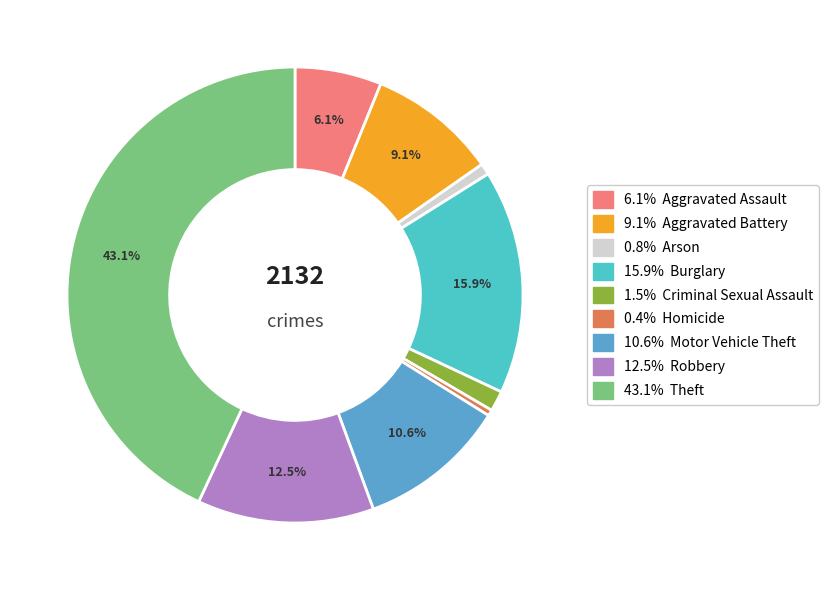

Does any single category account for the majority?

No